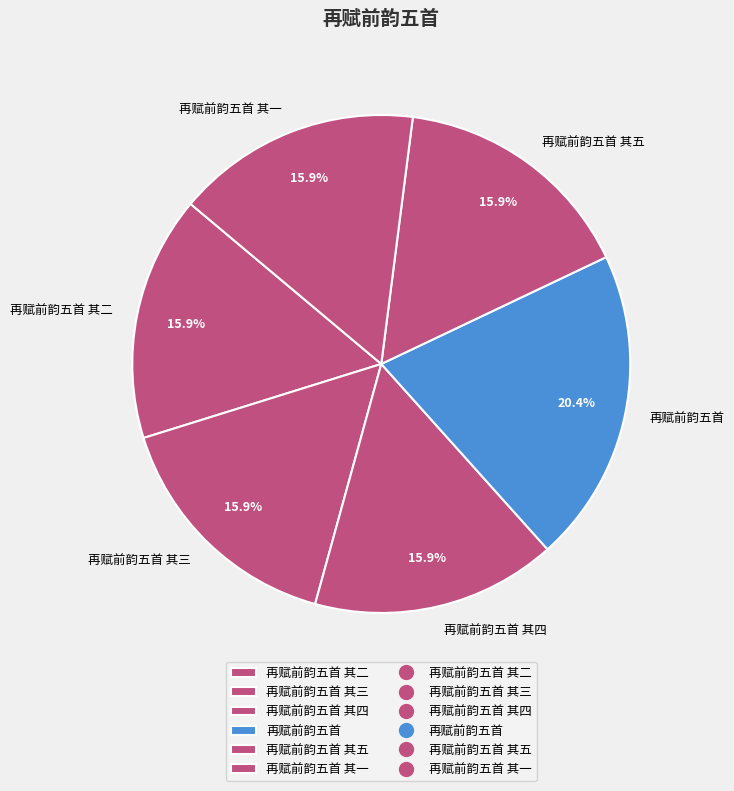

To the nearest percent, what portion does 再赋前韵五首 其五 represent?

16%